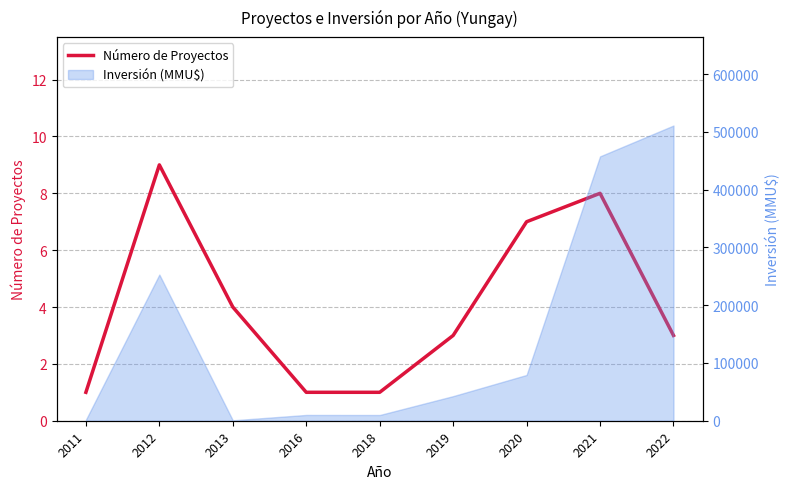

How many values are below 3?

3